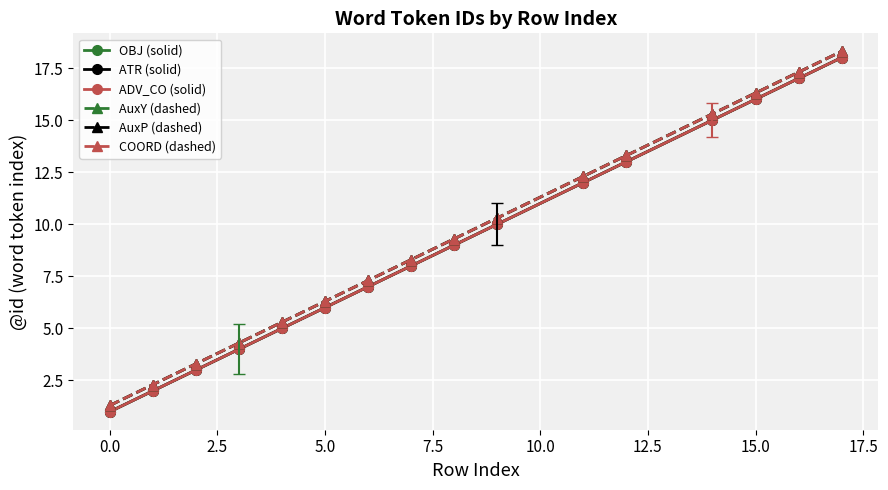

What is the value of the COORD (dashed) point at the 12th from the left?

13.3